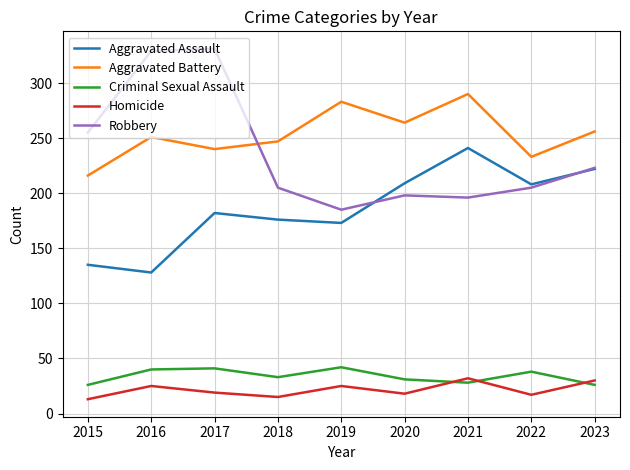

Which series has the largest total across all categories?

Aggravated Battery